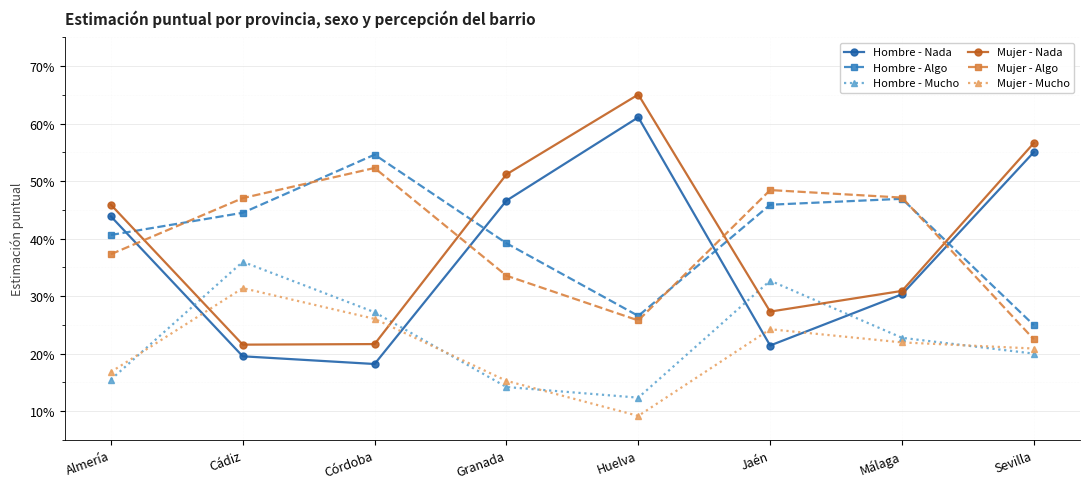

In Mujer - Nada, how many points are higher than both neighbors (excluding endpoints)?

1